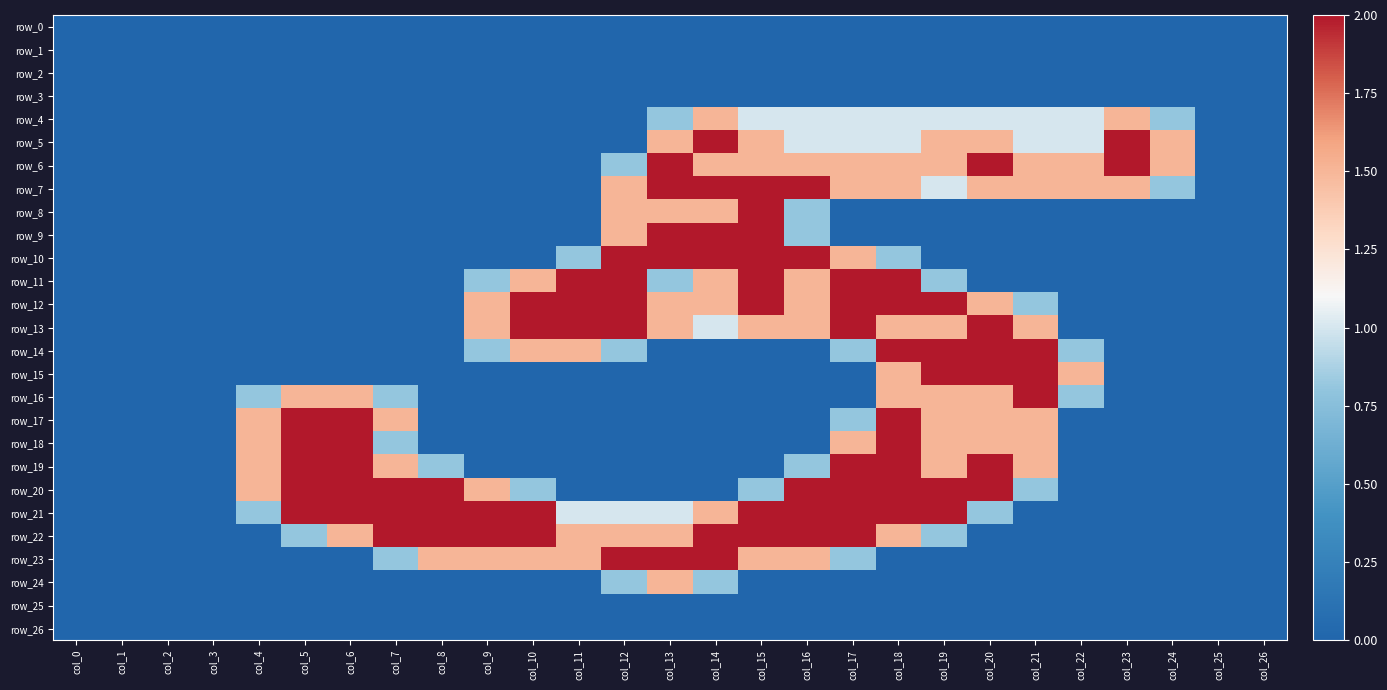

Where is row_15 nearest to the value 1?

col_18